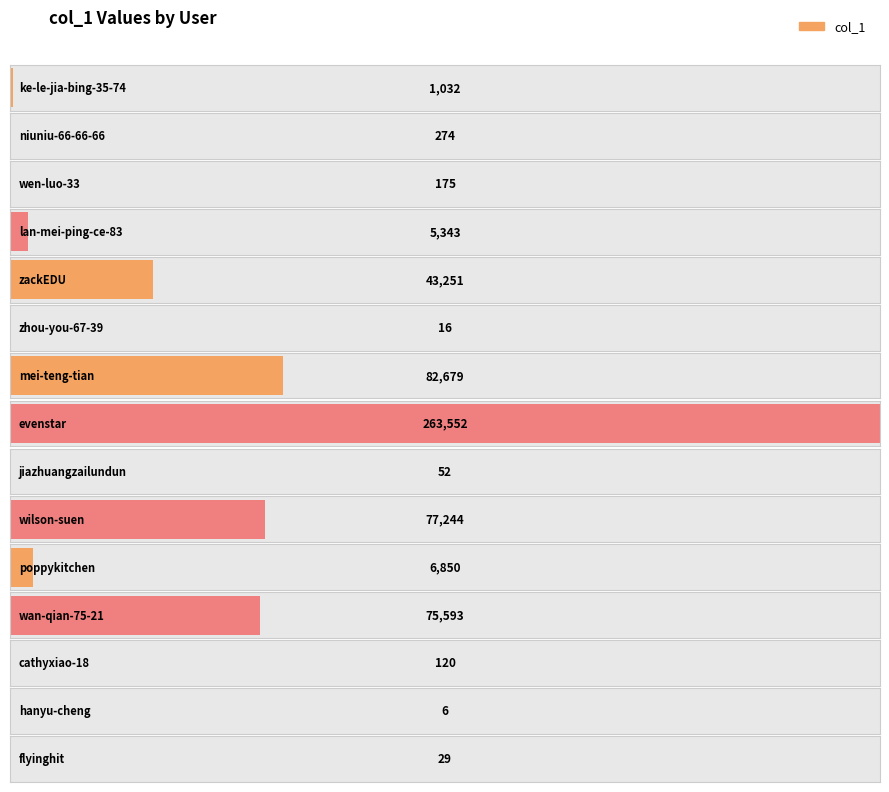

What is the change in value from zackEDU to hanyu-cheng?

-43245